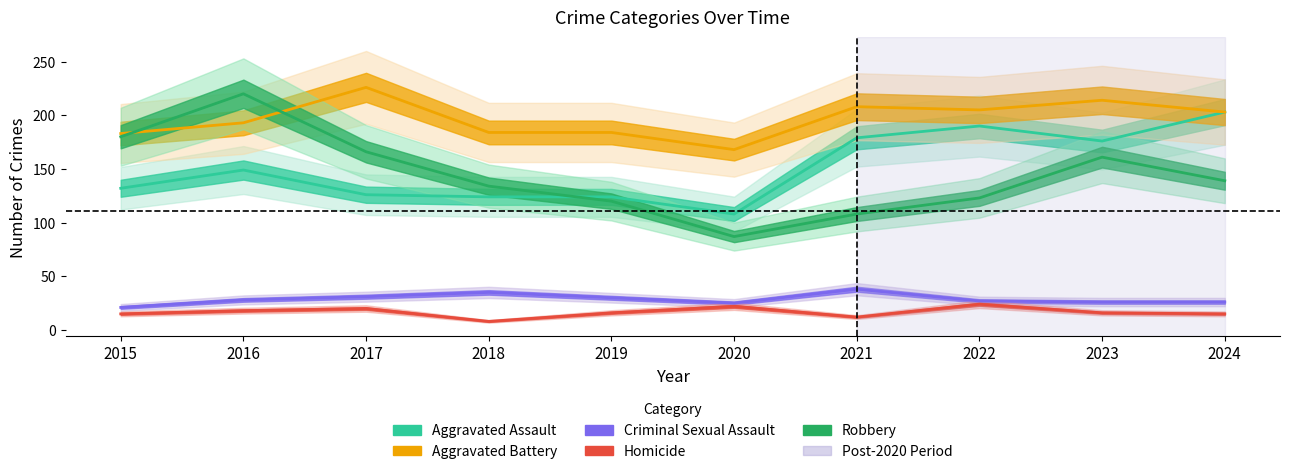

At which category does the chart reach its minimum across all series?

2018